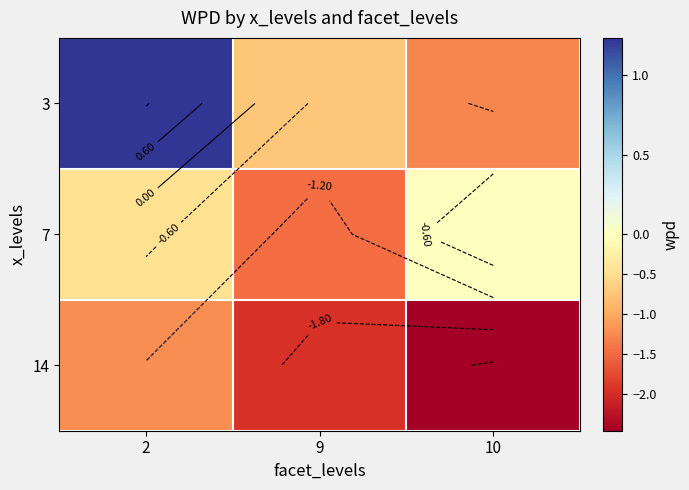

Is the value of 3 at 10 greater than the value of 7 at 9?

Yes